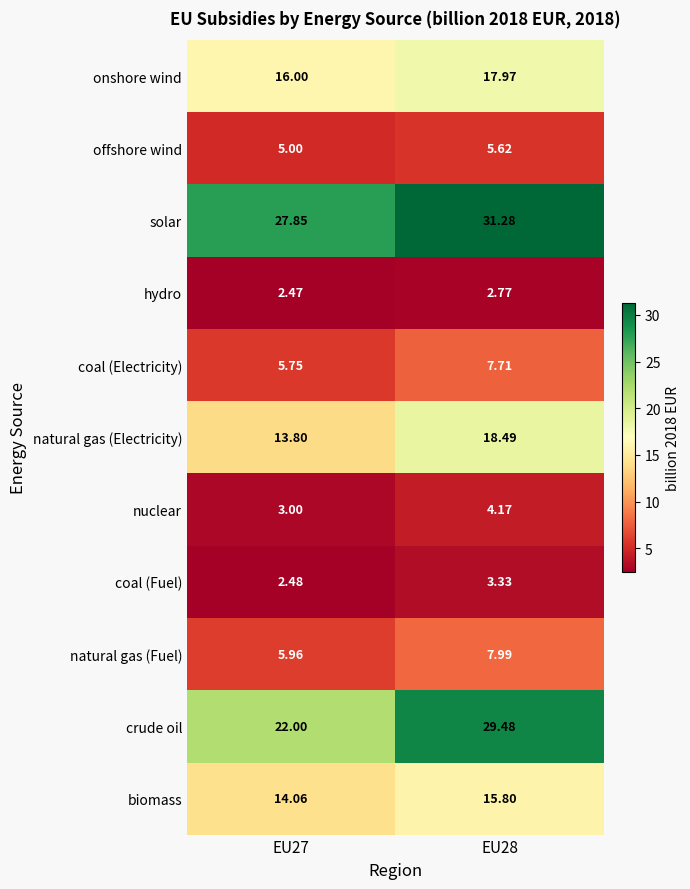

Rank the series at EU28 from highest to lowest value.

solar, crude oil, natural gas (Electricity), onshore wind, biomass, natural gas (Fuel), coal (Electricity), offshore wind, nuclear, coal (Fuel), hydro